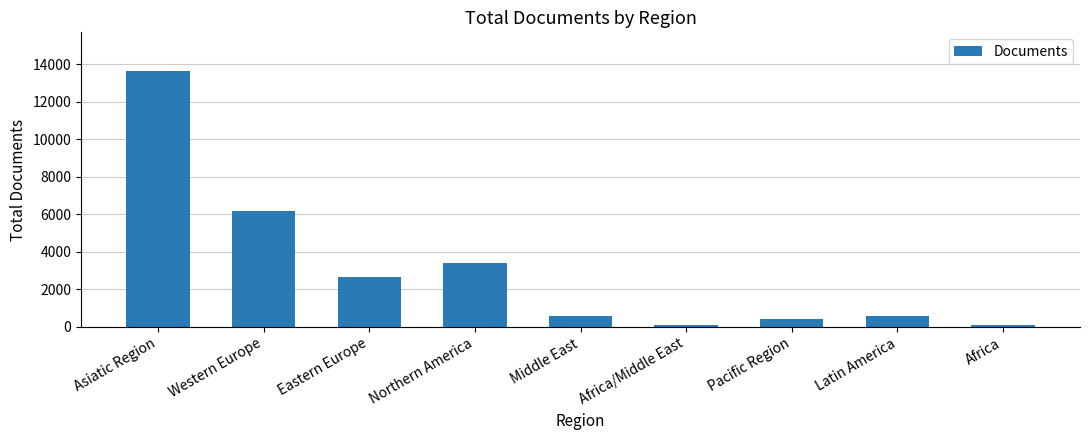

What is the label of the 9th bar from the right?

Asiatic Region